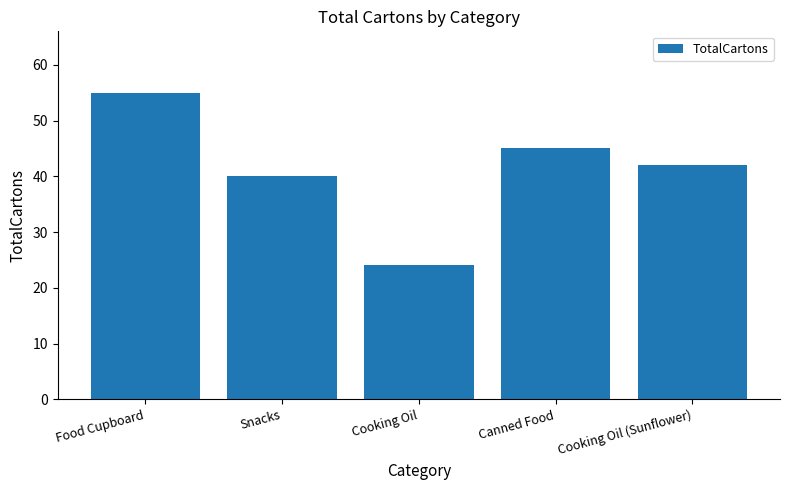

Is it true that the value at Food Cupboard is 24?

False